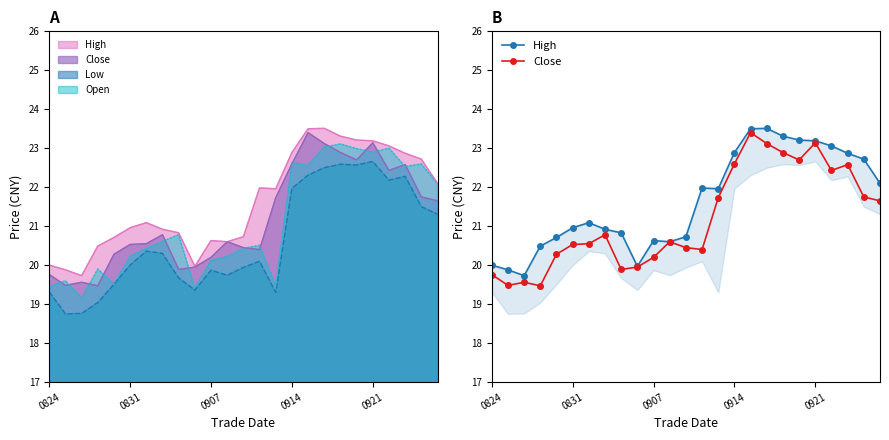

Count the number of categories in the chart.

25